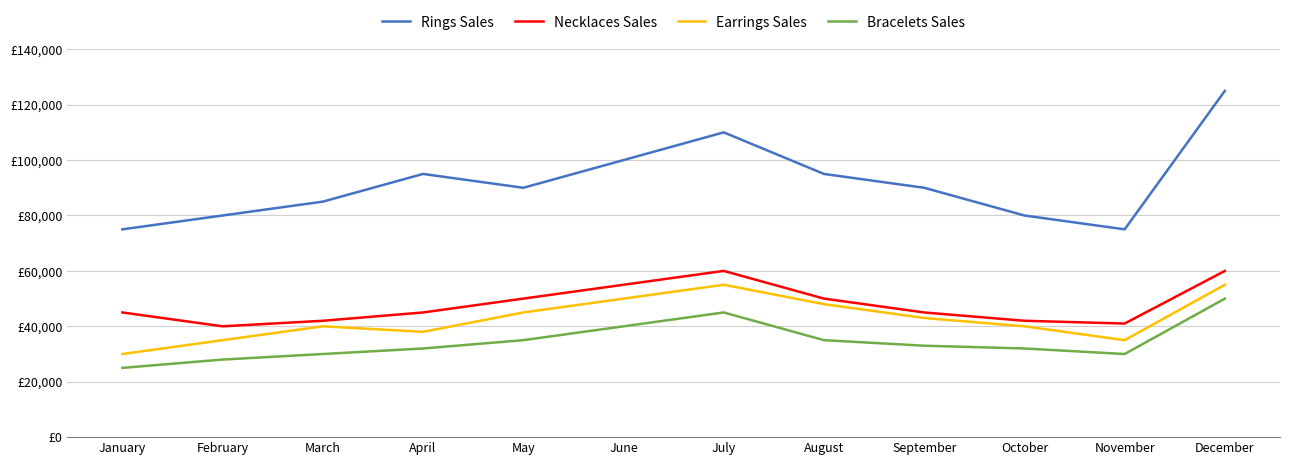

What is the sum of the Necklaces Sales values at January and December?

105000